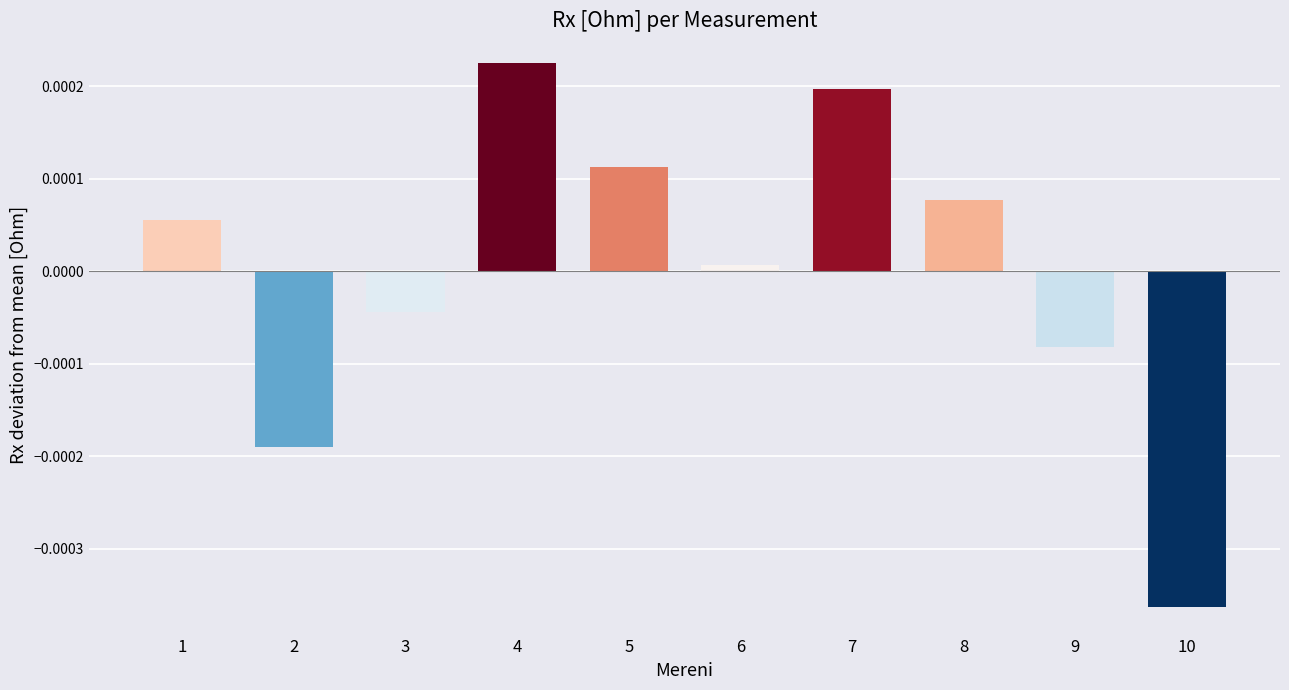

Which category has the lowest value across all series?

10